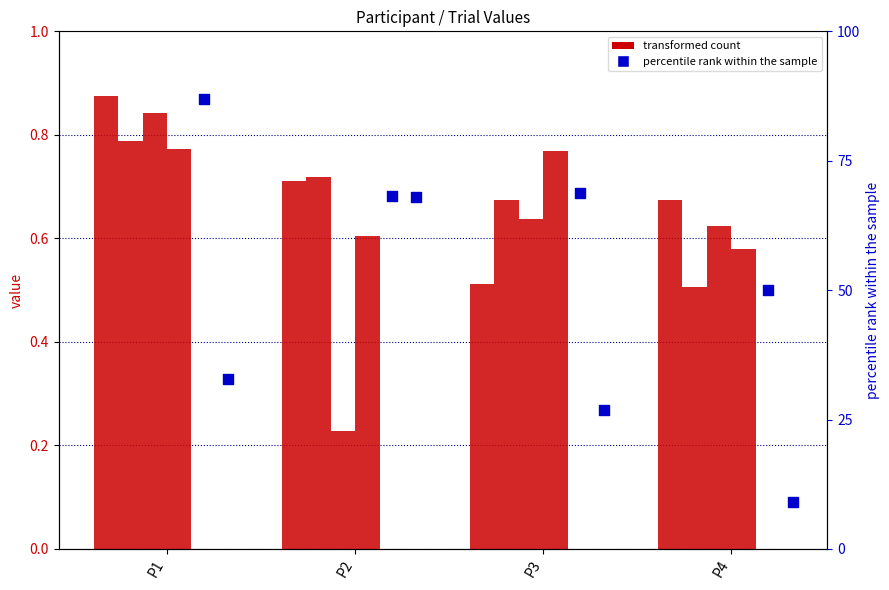

At which category is the sum across all series the highest?

P2